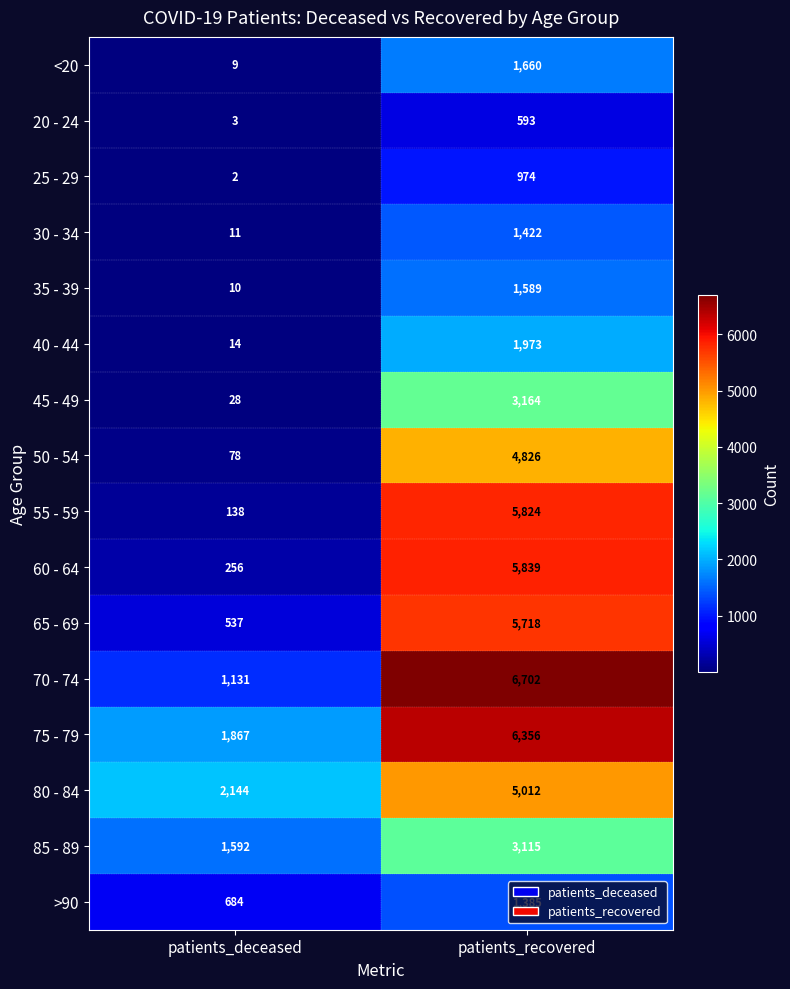

What is the maximum value for 80 - 84?

5012